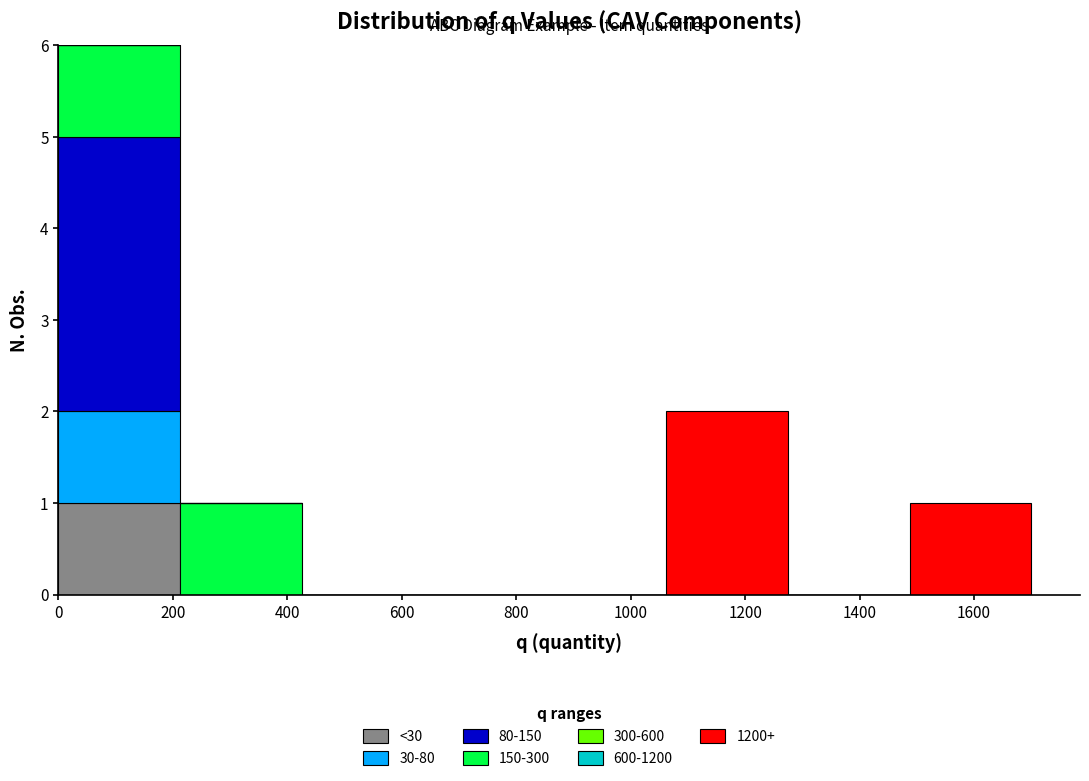

What is the total height of the stacked bar covering 1060 to 1280 on the x-axis? Neither the bar edges nor the heights are printed on the chart, so give them approximately, as read against the axes.

2